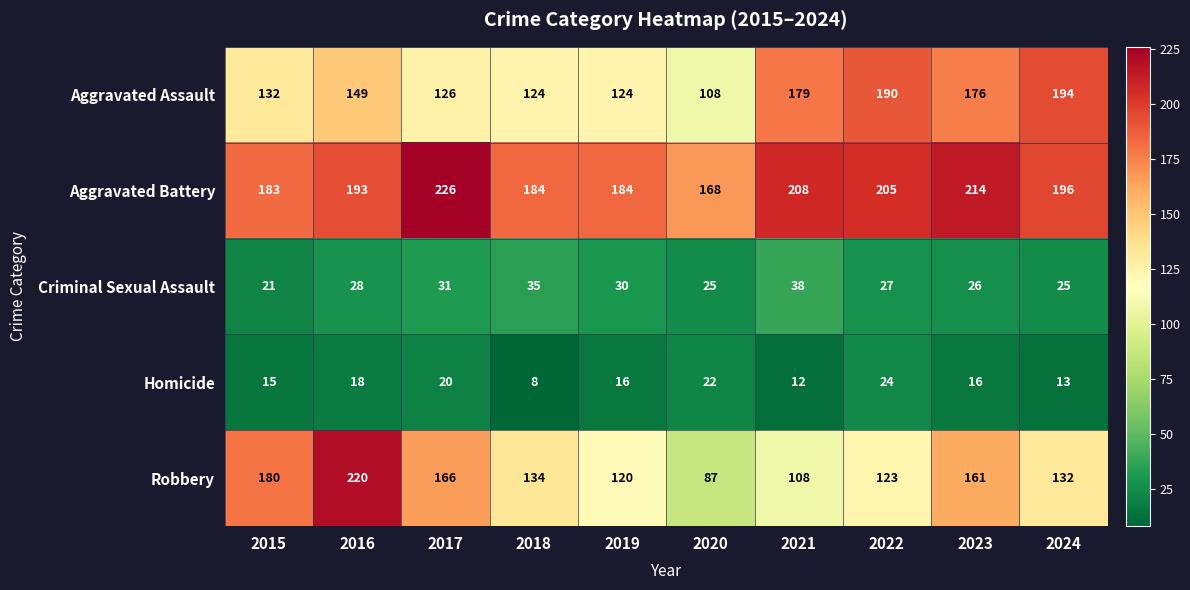

What is the average value of the Robbery series?

143